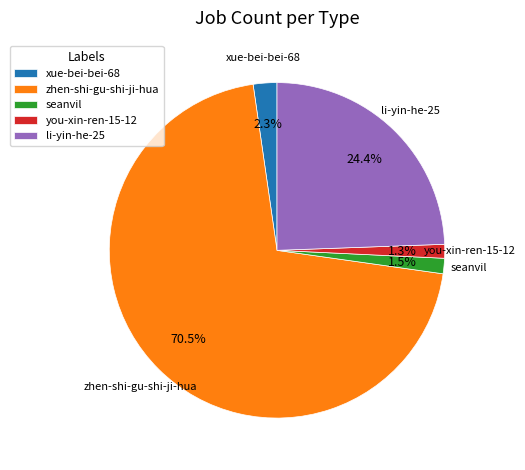

To the nearest percent, what is the difference between the largest and smallest slice percentages?

69%